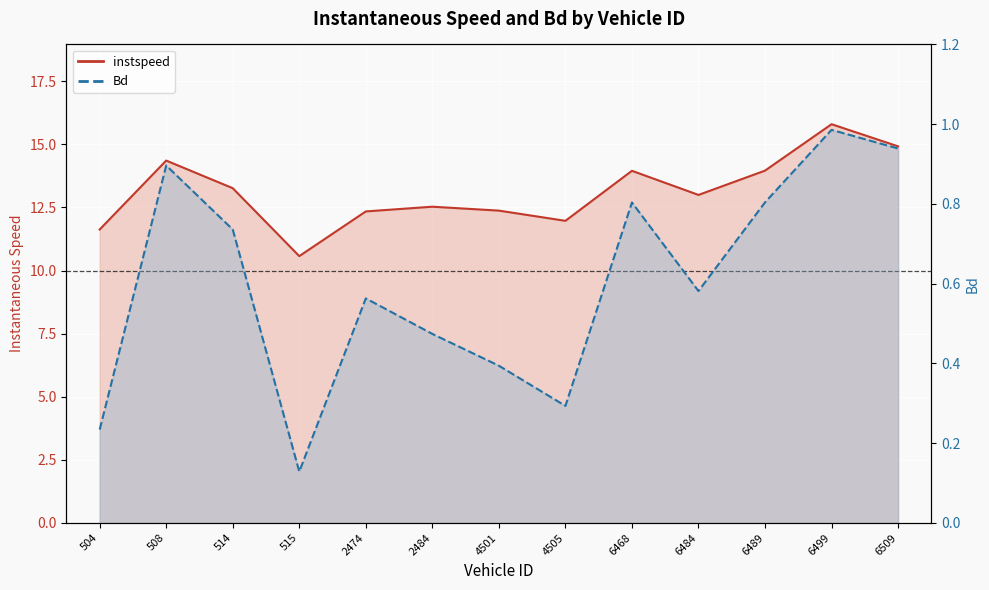

Is it true that Bd line equals 0.1 at 4505?

False